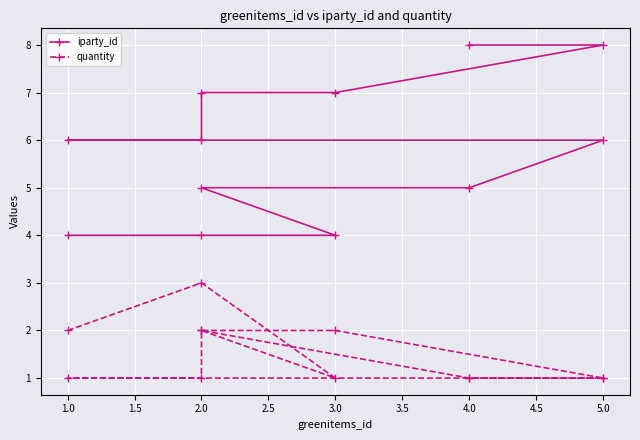

What is the total value across all series at 3.0?

5